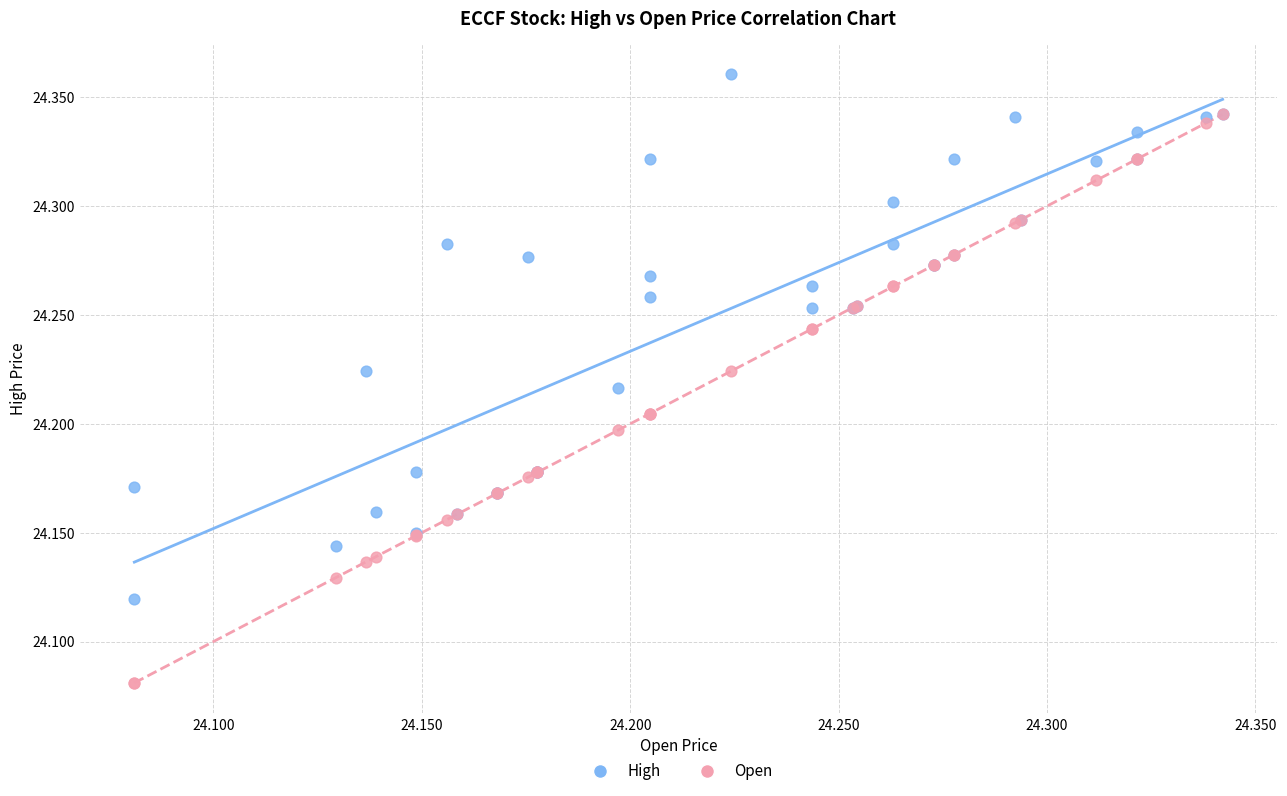

Which series contains the lowest Y value?

Open